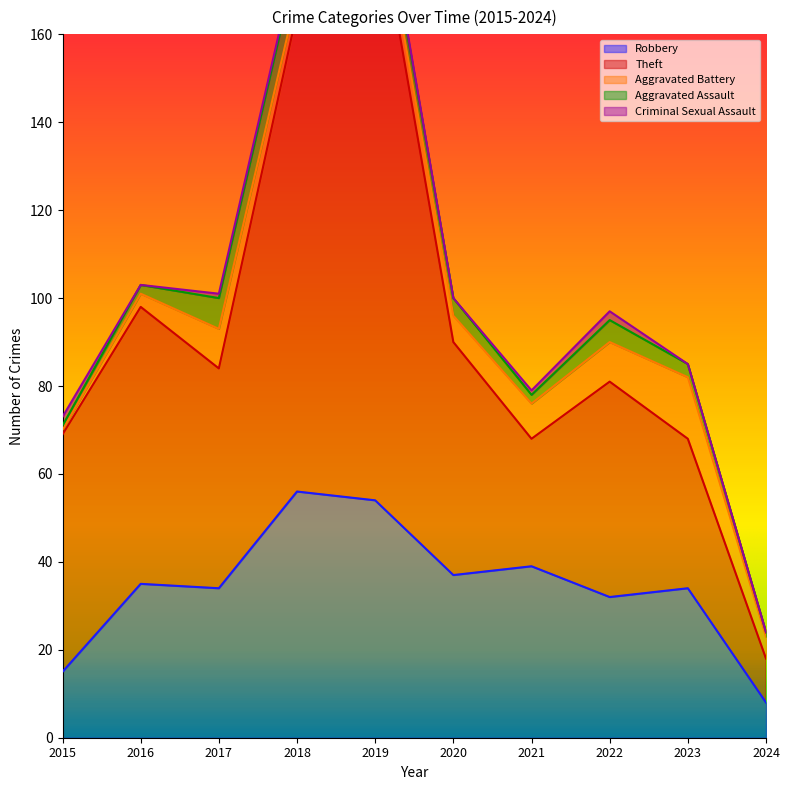

What is the total value across all series at 2022?

97